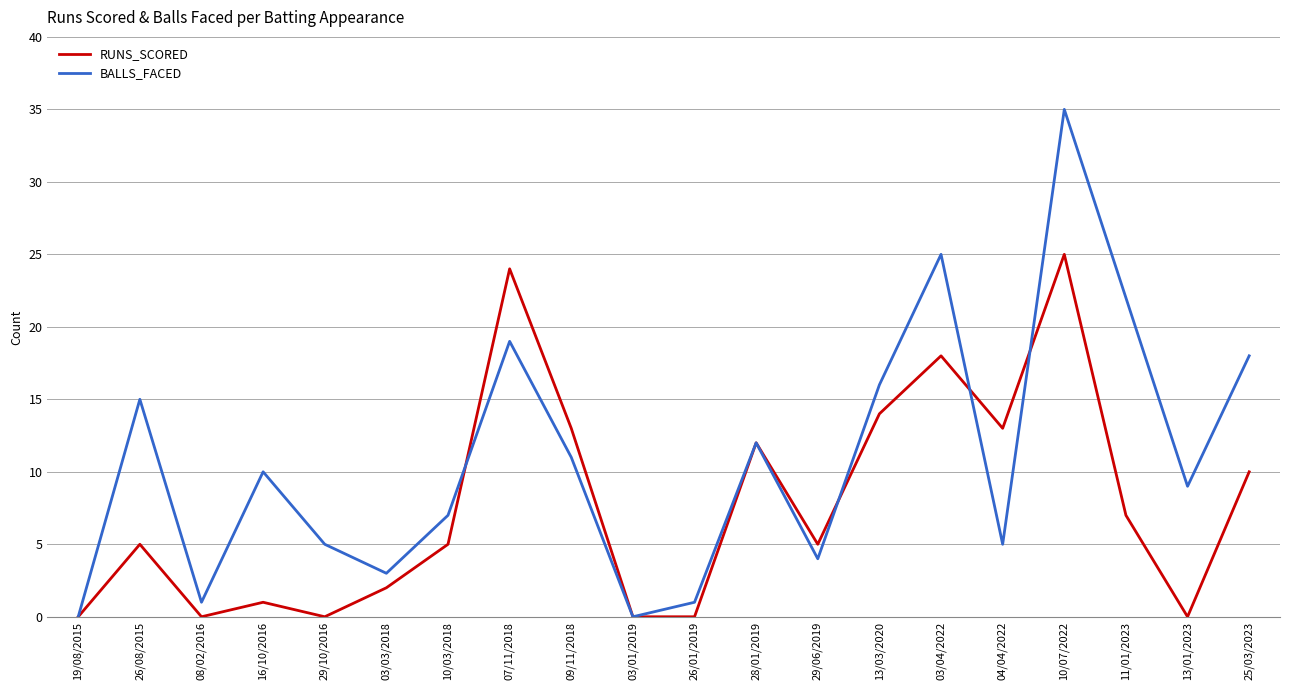

List the series in order of their overall mean, highest first.

BALLS_FACED, RUNS_SCORED